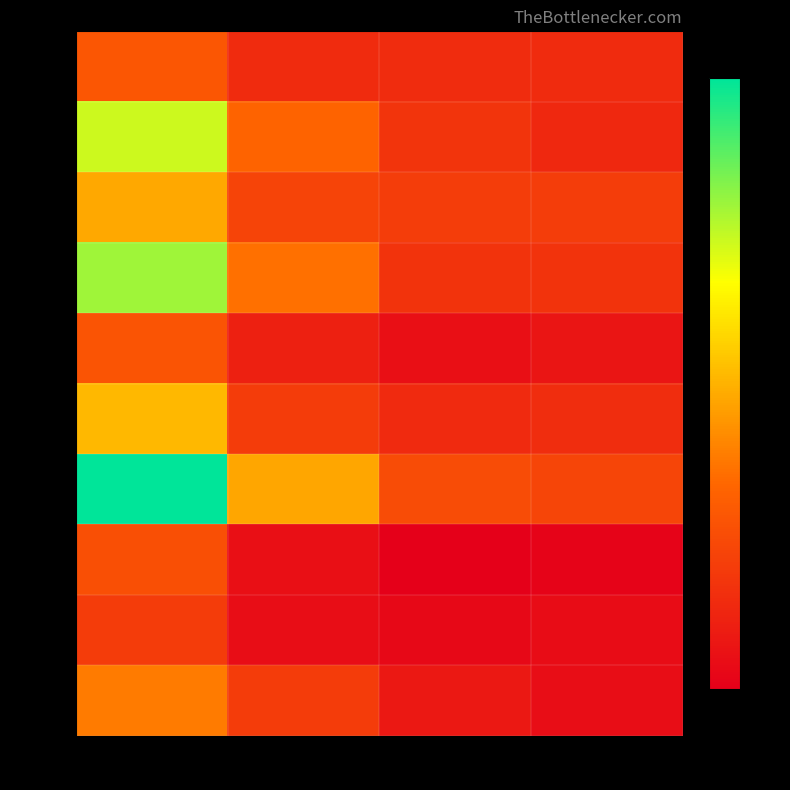

What is the difference between the highest and lowest values at col_1?

7794